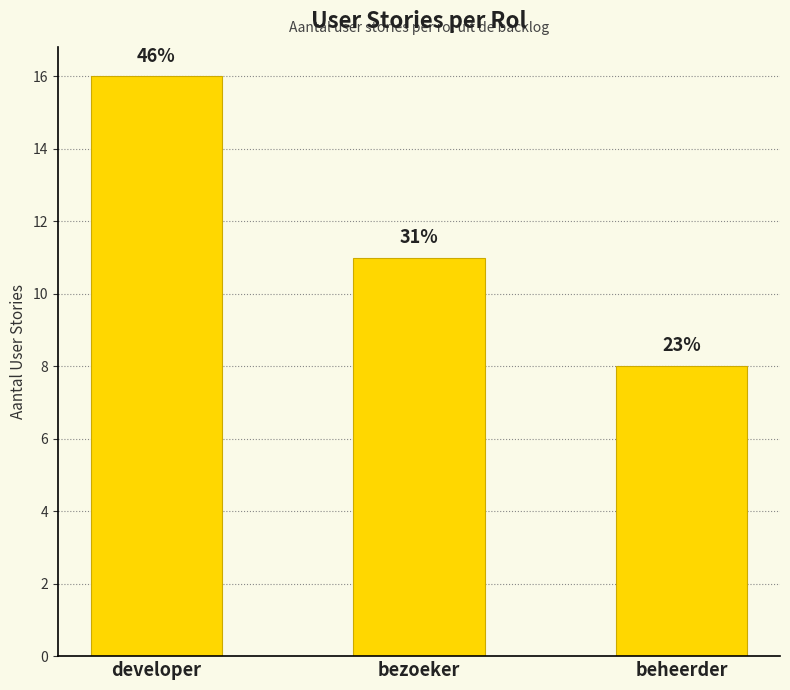

How many bars are there in total?

3